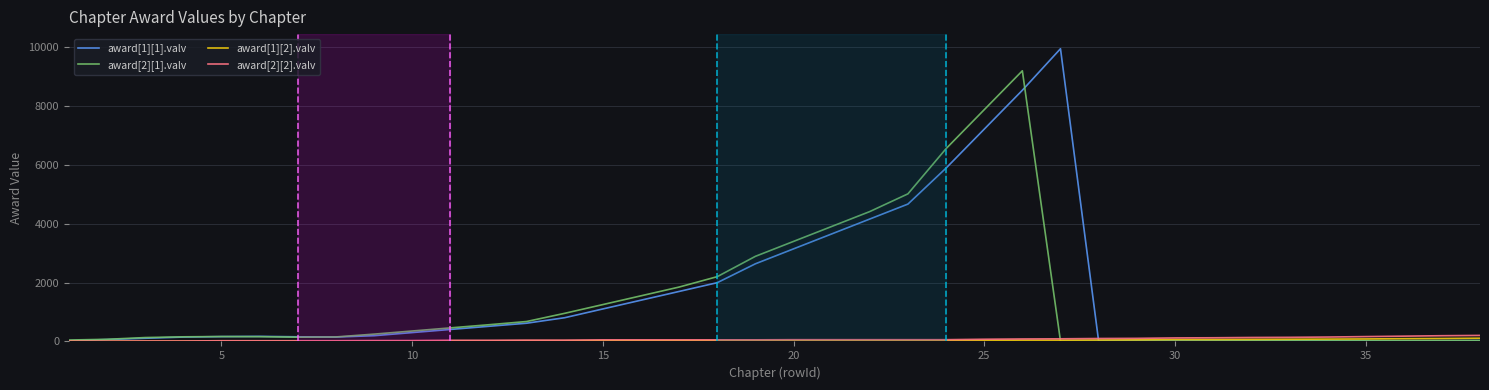

Which series has the widest spread of values?

award[1][1].valv